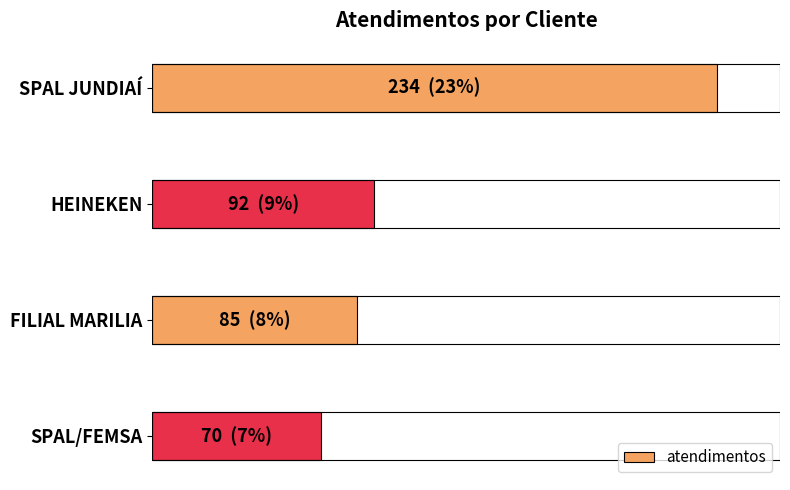

What is the value of the 3rd bar from the left?

85